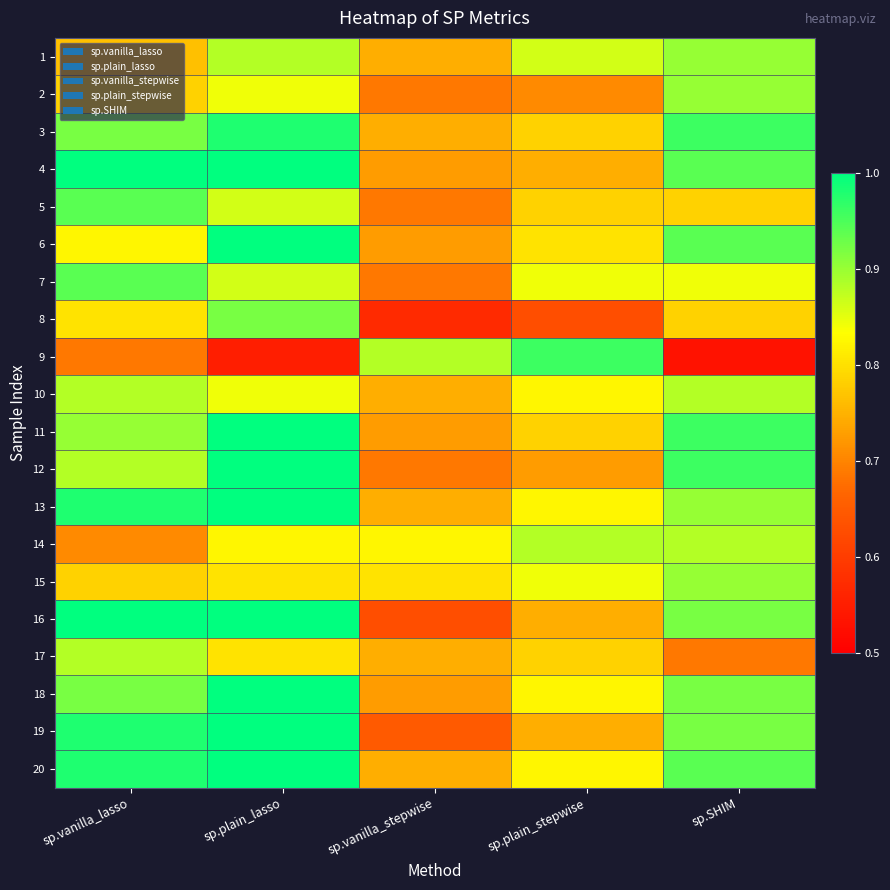

Between sp.plain_stepwise and sp.vanilla_lasso, which is larger?

sp.plain_stepwise